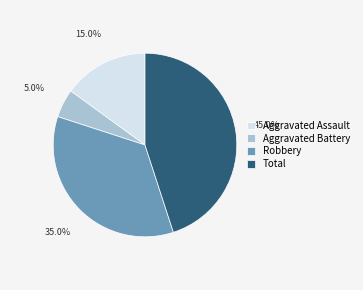

The Aggravated Assault slice represents 15% of the pie. True or false?

True